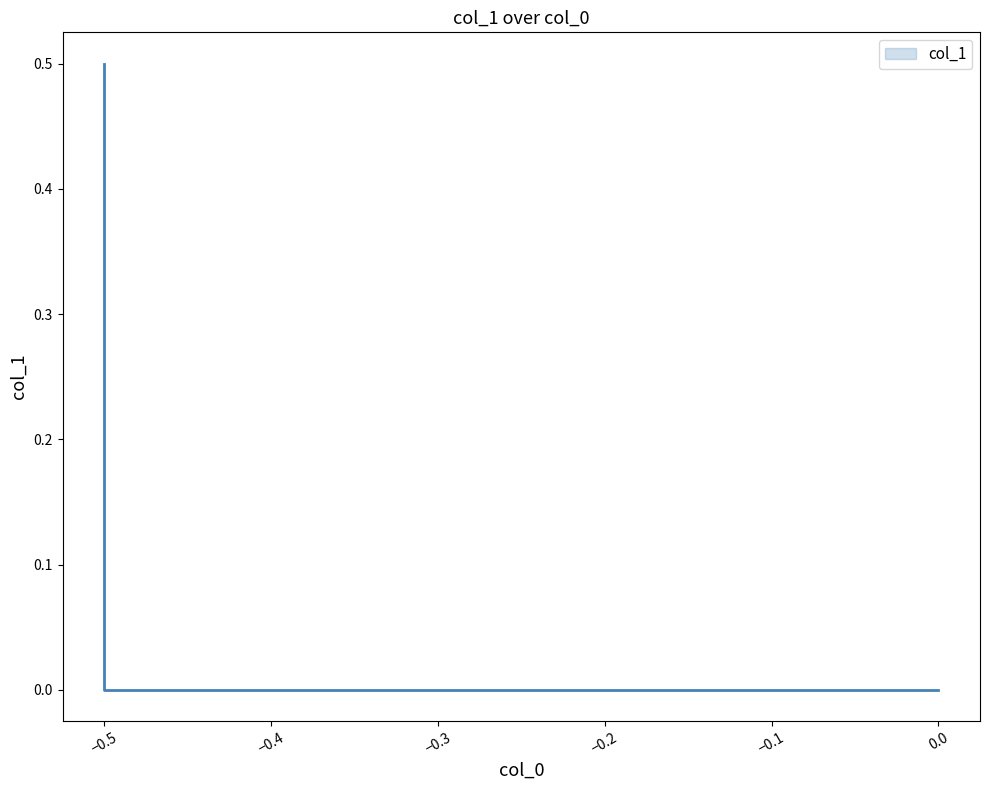

True or false: the data shows 0.3 at −0.5.

False